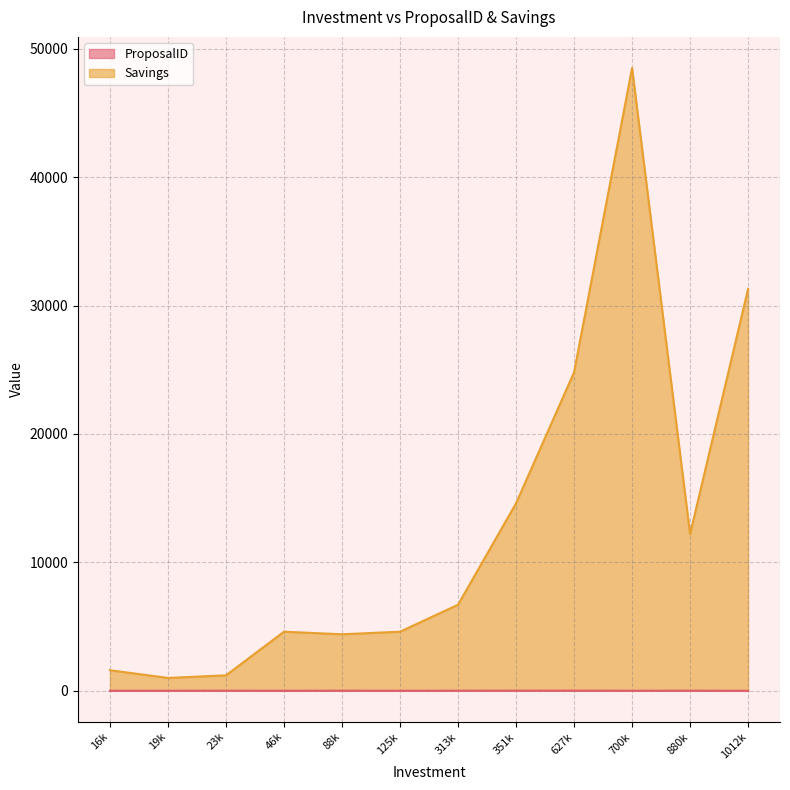

Between 700k and 880k, which series saw the biggest shift?

Savings